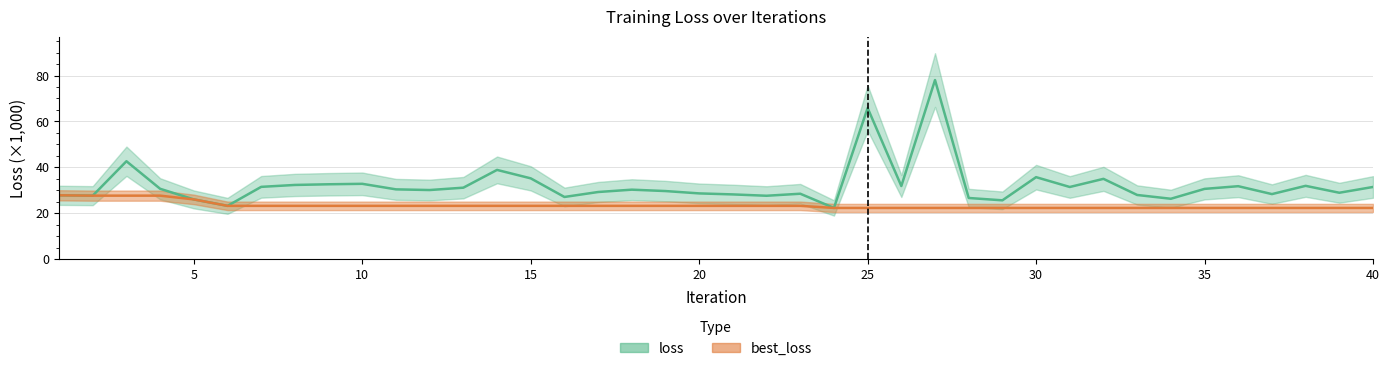

Read the best_loss value at 38.

22.3